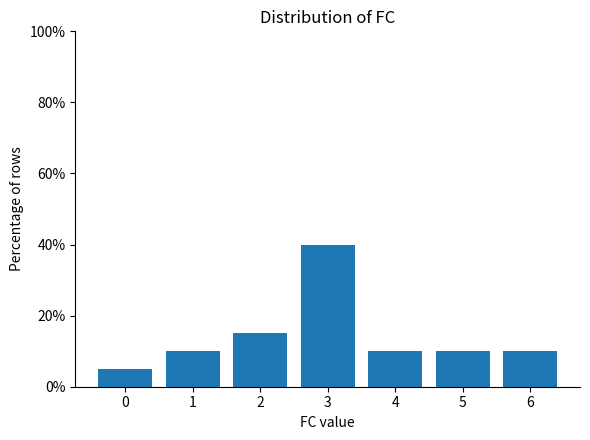

True or false: the data shows 10 at 6.

True